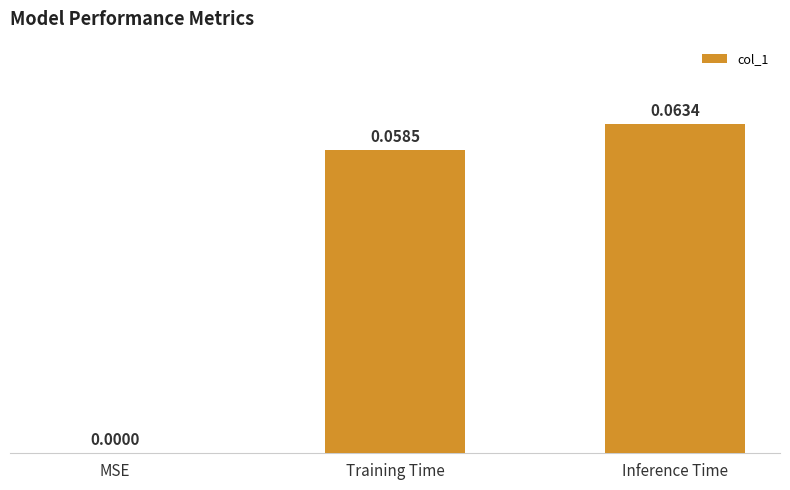

The chart shows a value of 0.0 at Inference Time. True or false?

False